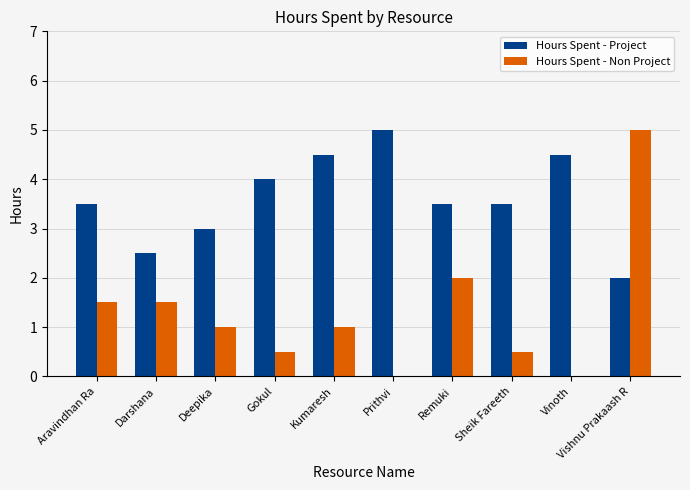

What are all the series names shown in the legend?

Hours Spent - Project, Hours Spent - Non Project